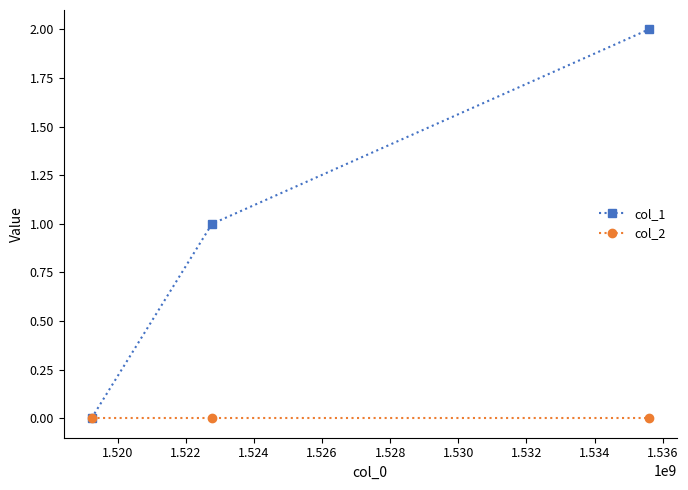

Rank the series by their maximum value, from highest to lowest.

col_1, col_2